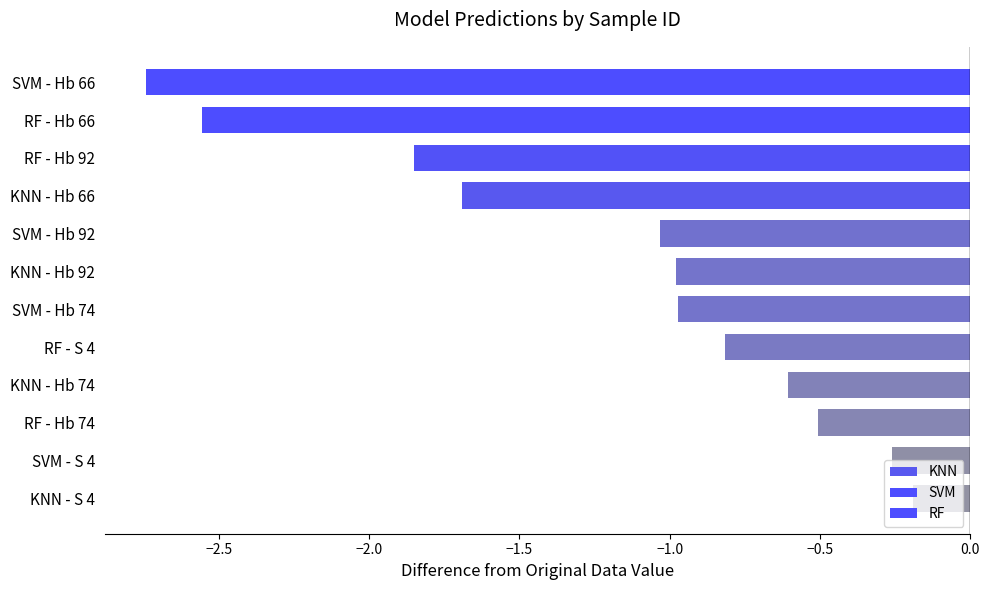

Where is OriginalDataValue nearest to the value 13?

S 4